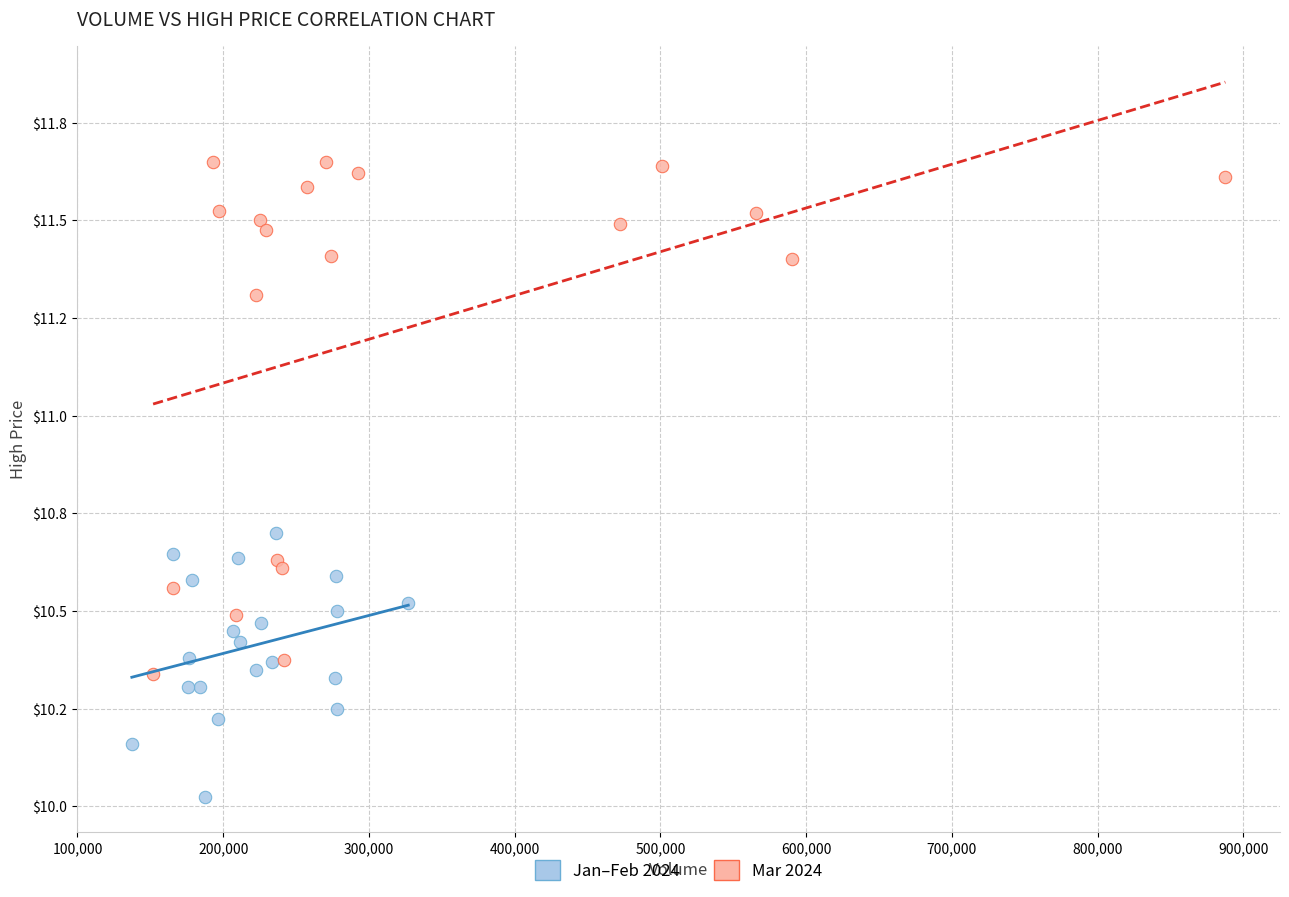

Which series has the largest Y range (max minus min)?

Mar 2024